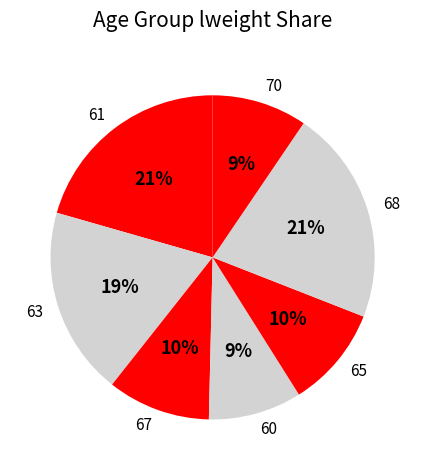

What is the ratio of the value at 70 to the value at 67?

0.9